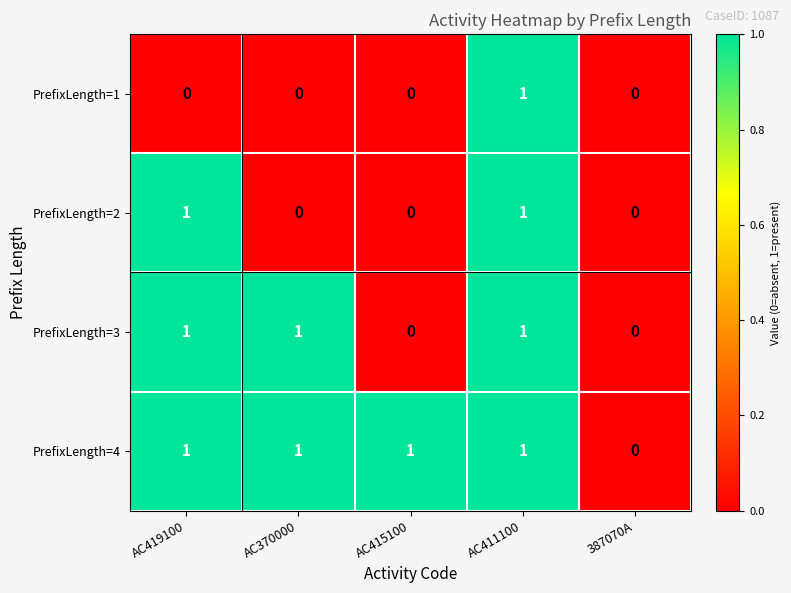

Rank the series by their average value, from lowest to highest.

PrefixLength=1, PrefixLength=2, PrefixLength=3, PrefixLength=4